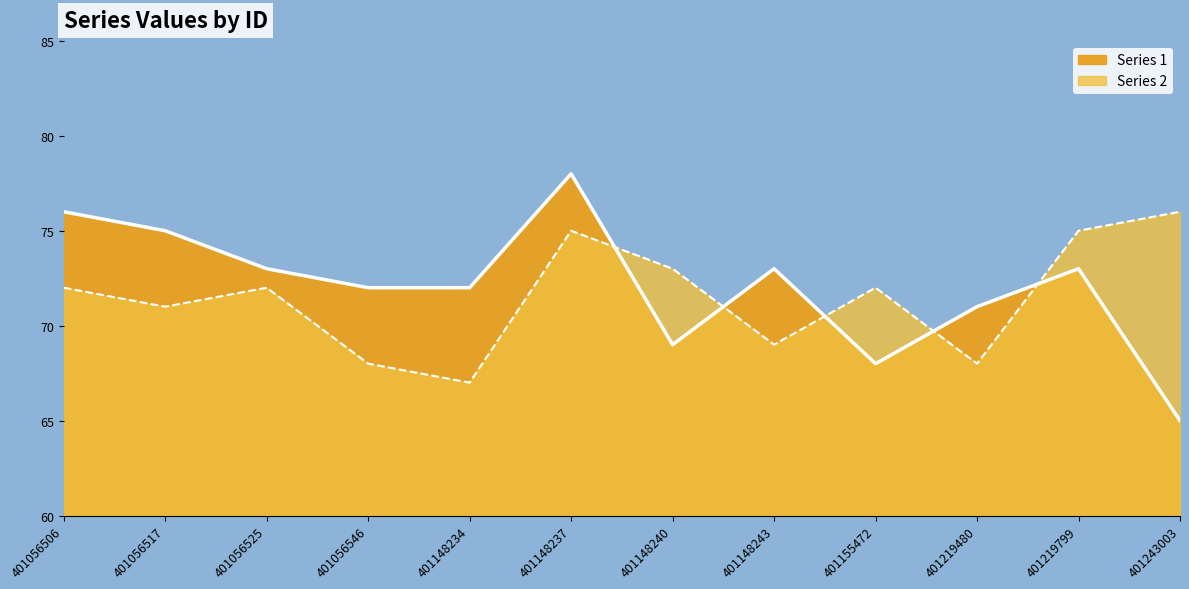

Which series changed the most between 401219799 and 401243003?

1 line